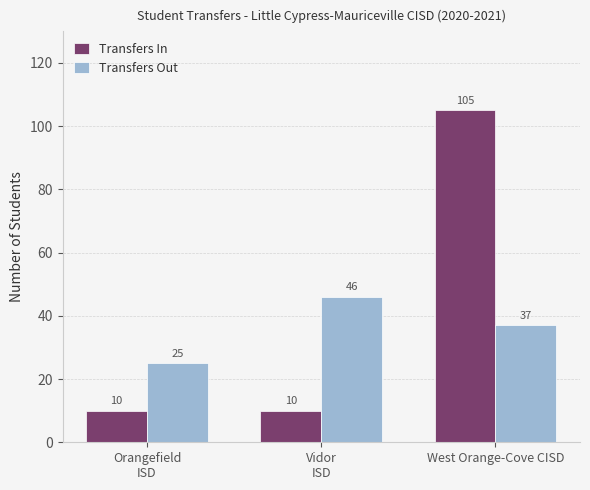

What is the difference between the highest and lowest values at Orangefield
ISD?

15